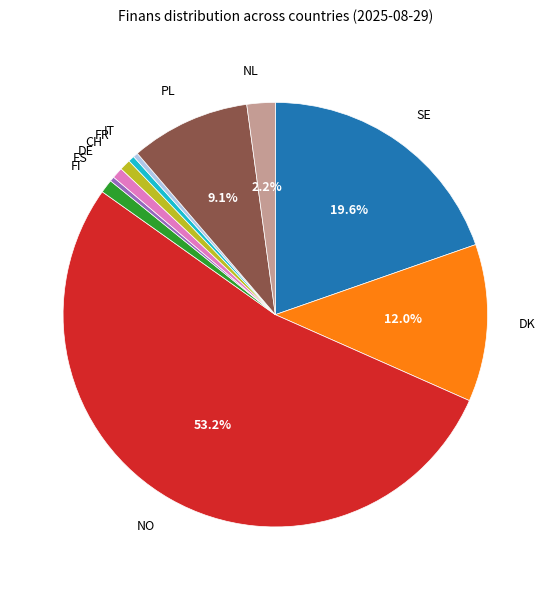

What portion of the pie excludes DK?

88.0%